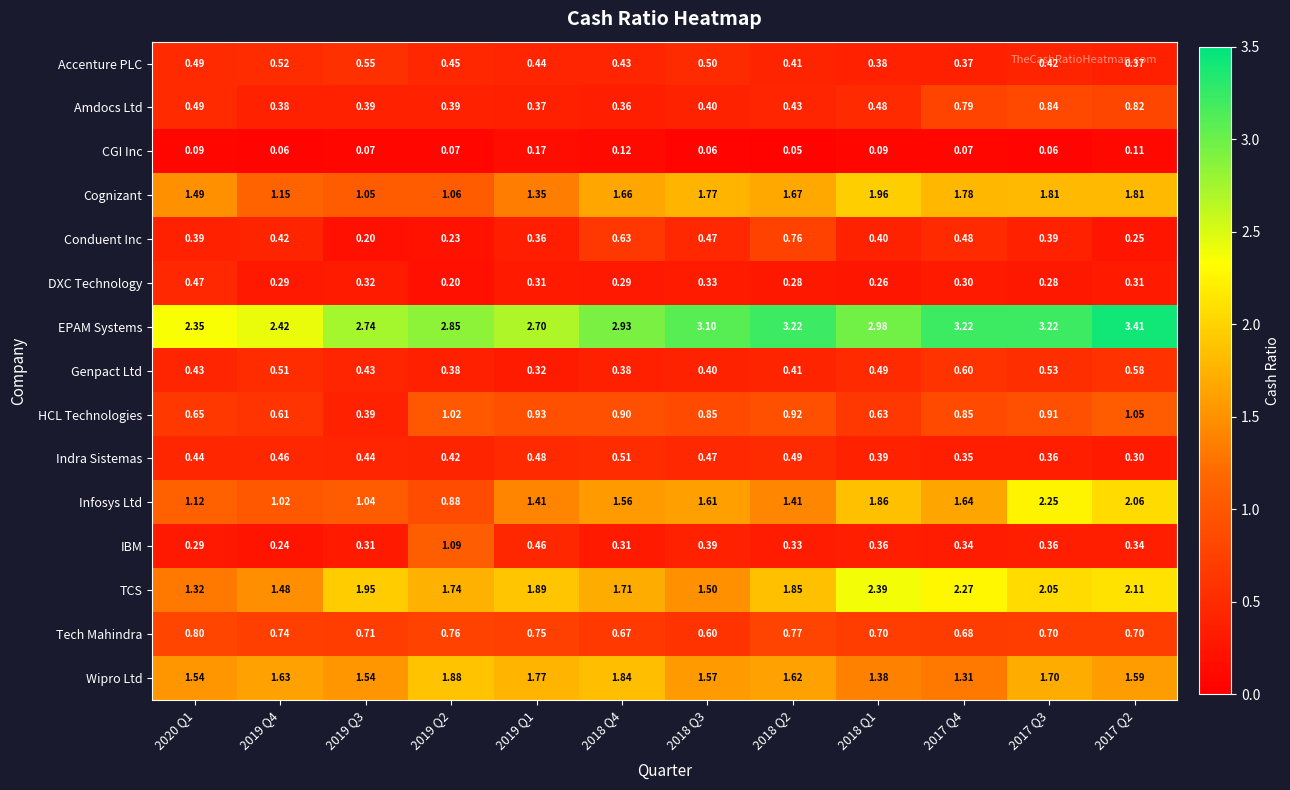

At 2019 Q4, list the series in order from largest to smallest.

EPAM Systems, Wipro Ltd, TCS, Cognizant, Infosys Ltd, Tech Mahindra, HCL Technologies, Accenture PLC, Genpact Ltd, Indra Sistemas, Conduent Inc, Amdocs Ltd, DXC Technology, IBM, CGI Inc